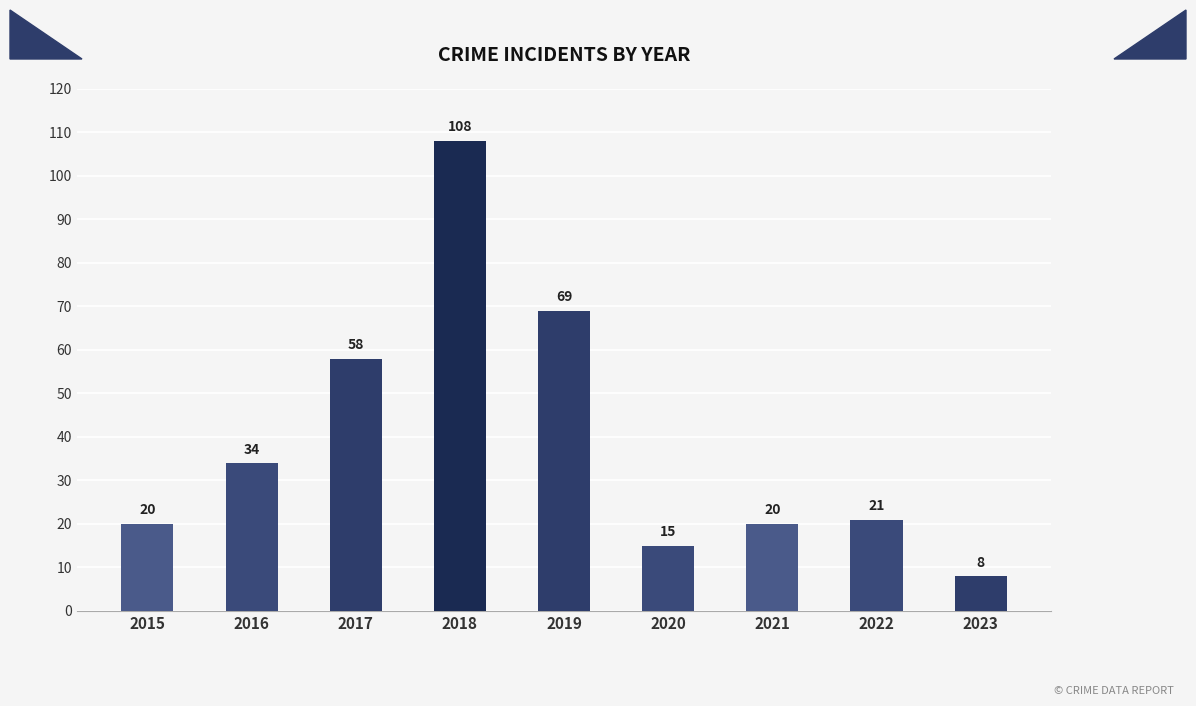

How many bars are there in total?

9